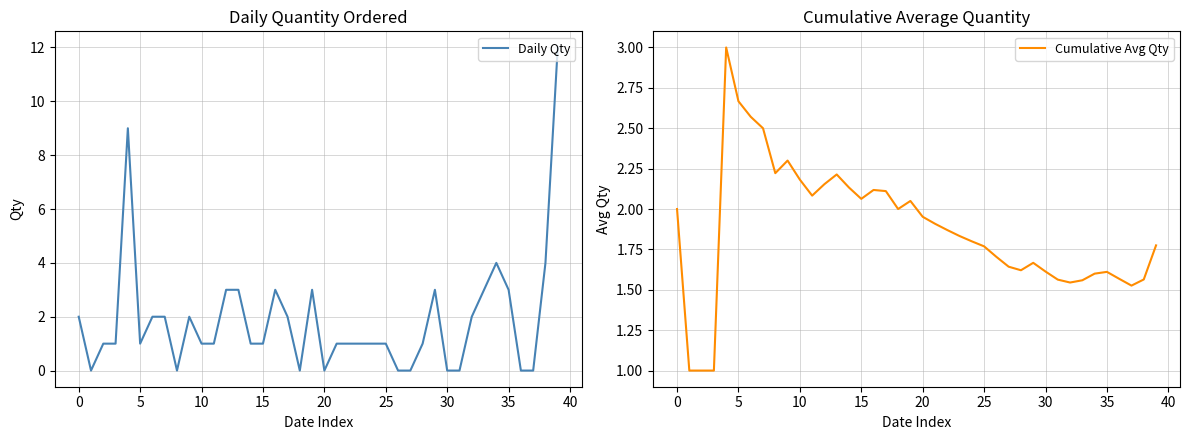

List the series in order of their peak value, lowest first.

Cumulative Avg Qty, Daily Qty